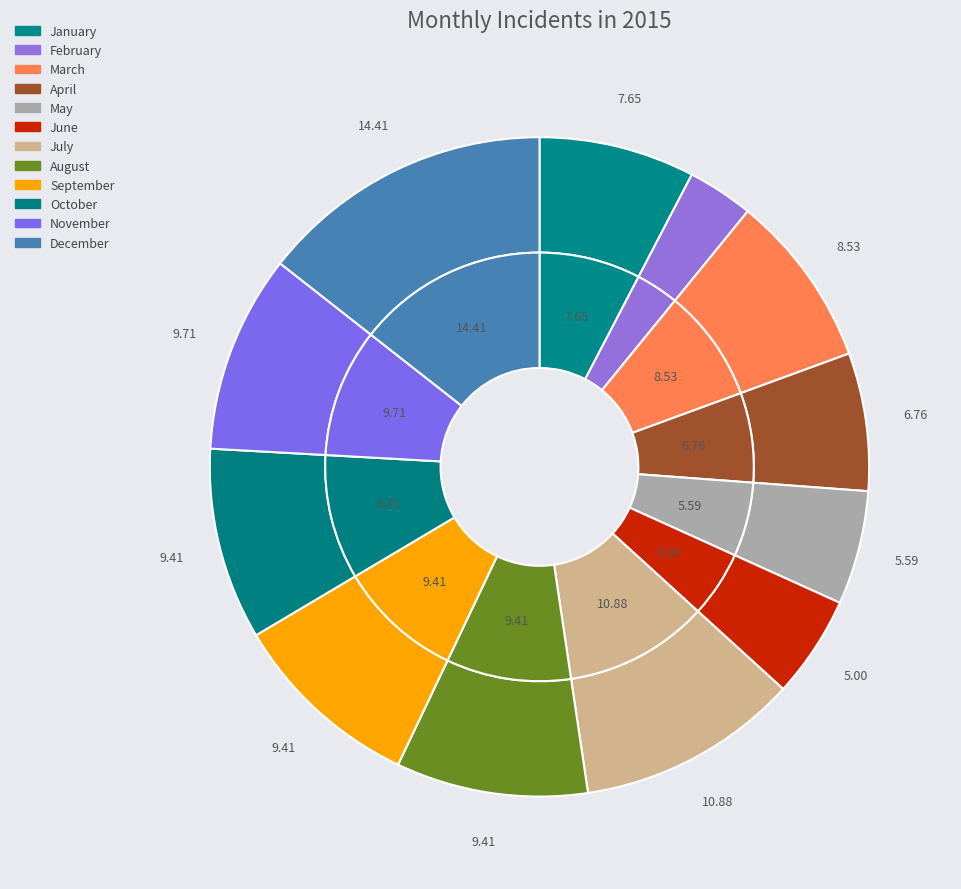

Is it true that March is 21% of the pie?

False